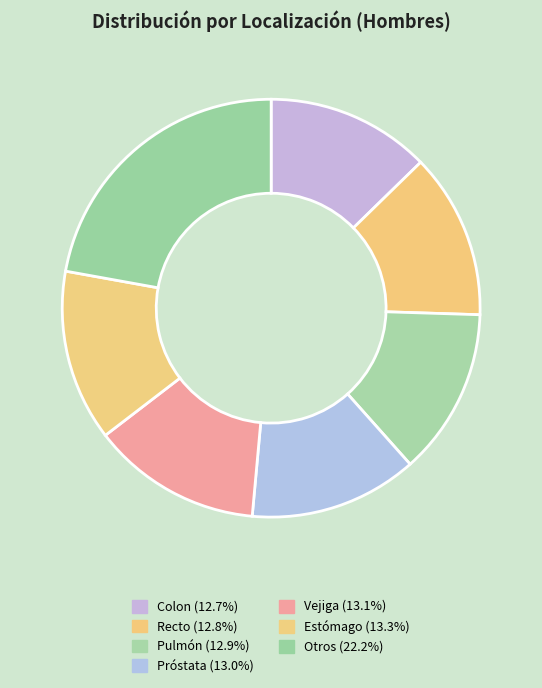

Which slice is the smallest?

Colon